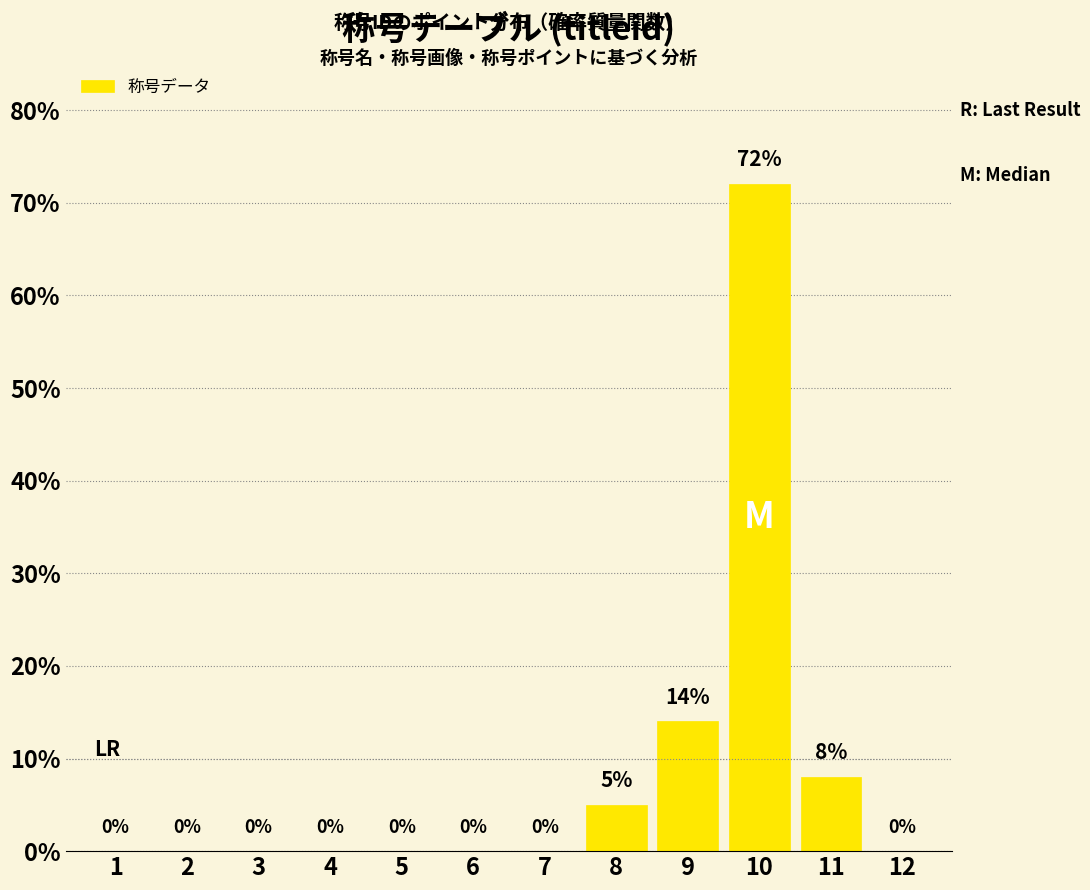

Reading left to right, what are all the values shown in this chart?

1=0	2=0	3=0	4=0	5=0	6=0	7=0	8=5	9=14	10=72	11=8	12=0